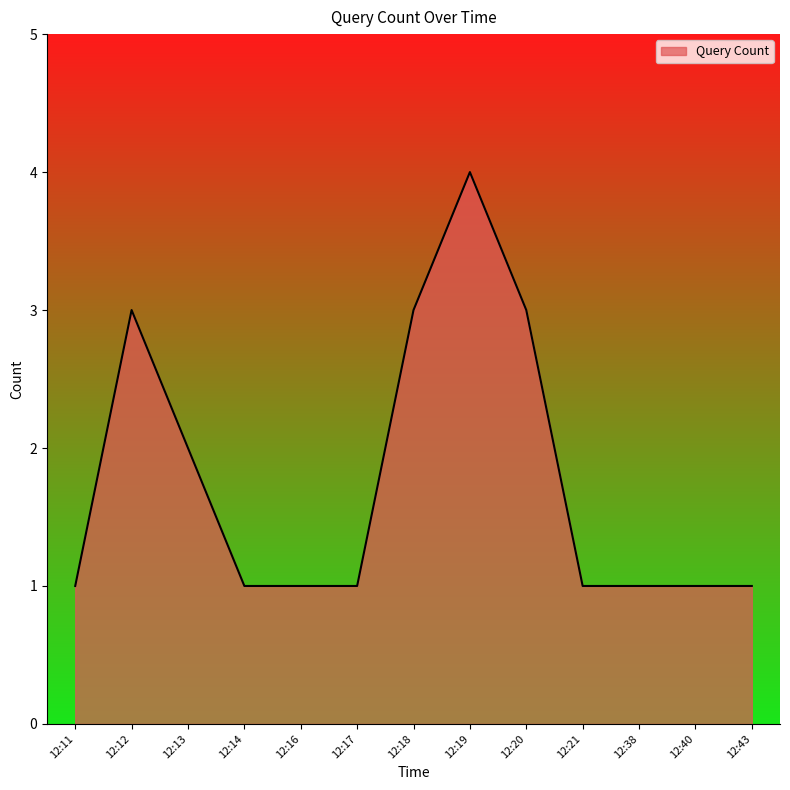

Count the number of categories in the chart.

13